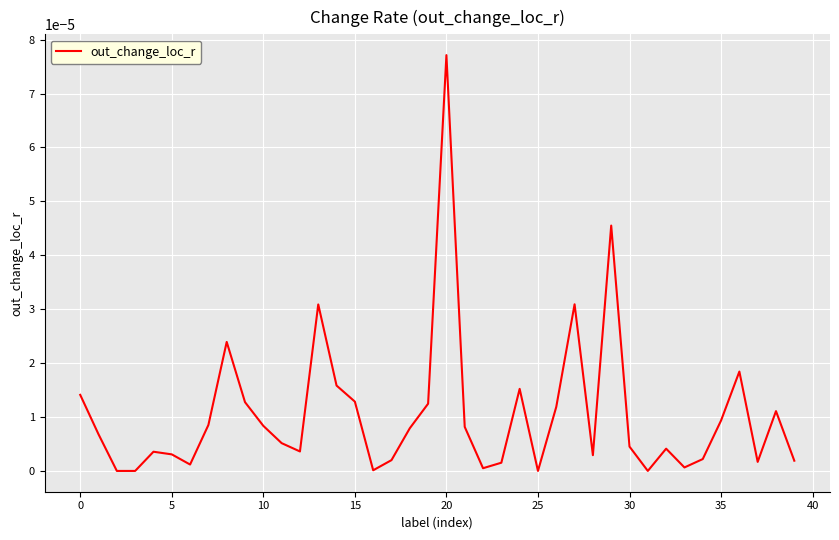

Is this an area chart (filled region under the line)?

No